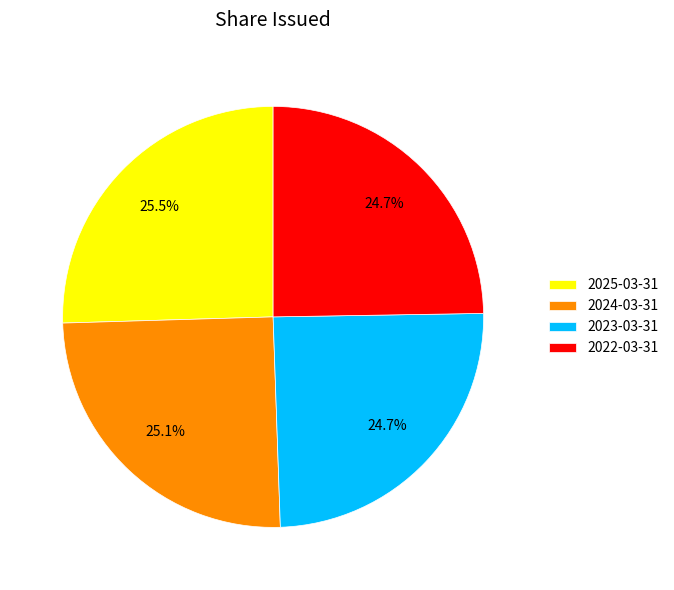

Is 2023-03-31 the majority of the pie?

No